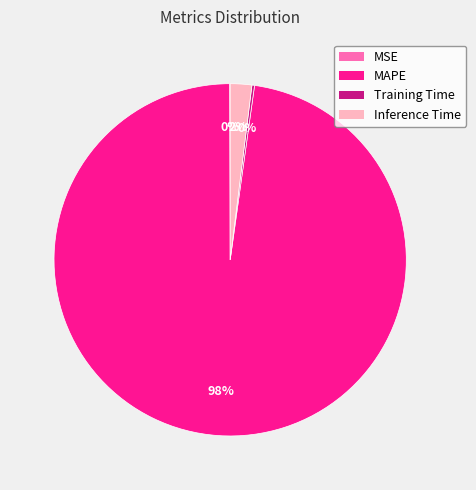

Is it true that MAPE is 98% of the pie?

True